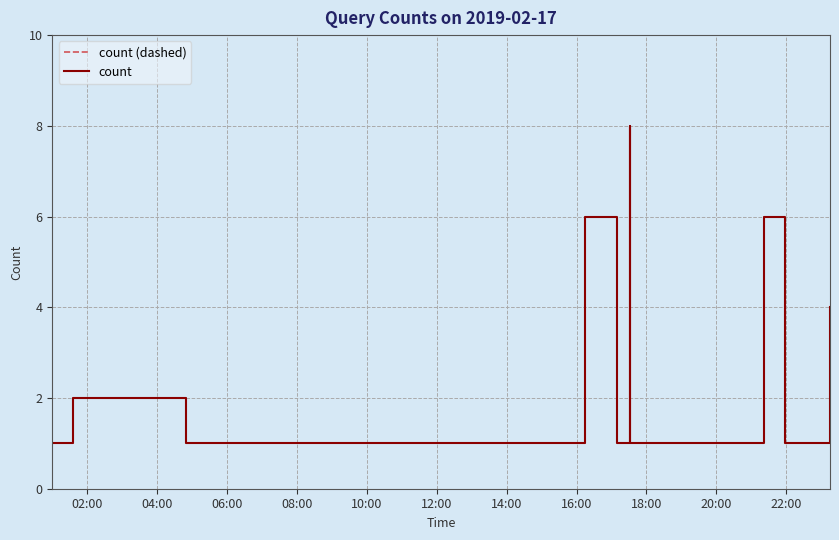

Reading left to right, list all the values displayed in this chart.

count (dashed): 1	1	2	1	1	1	1	1	1	1	1	1	1	1	1	1	1	1	6	1	8	1	1	6	1	1	1	1	4
count: 1	1	2	1	1	1	1	1	1	1	1	1	1	1	1	1	1	1	6	1	8	1	1	6	1	1	1	1	4